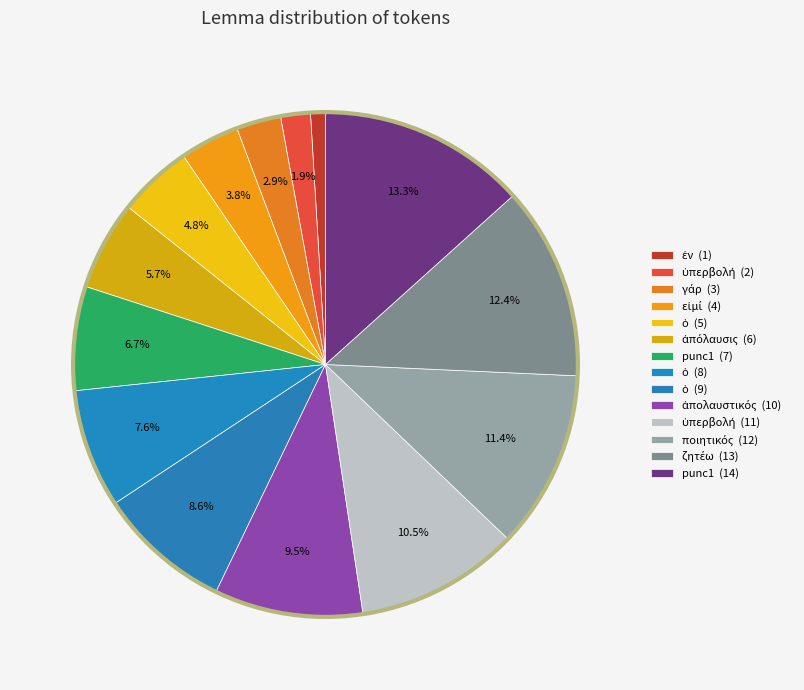

How many slices are in this pie chart?

14